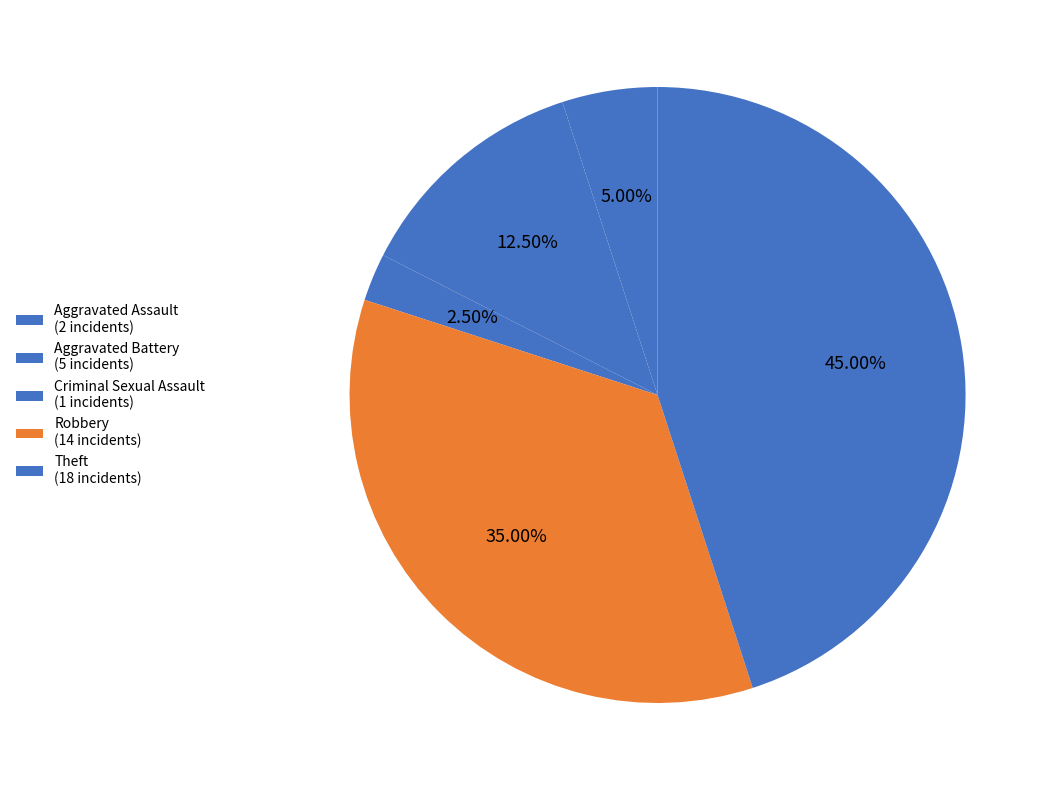

Is there any slice that represents more than half of the pie?

No